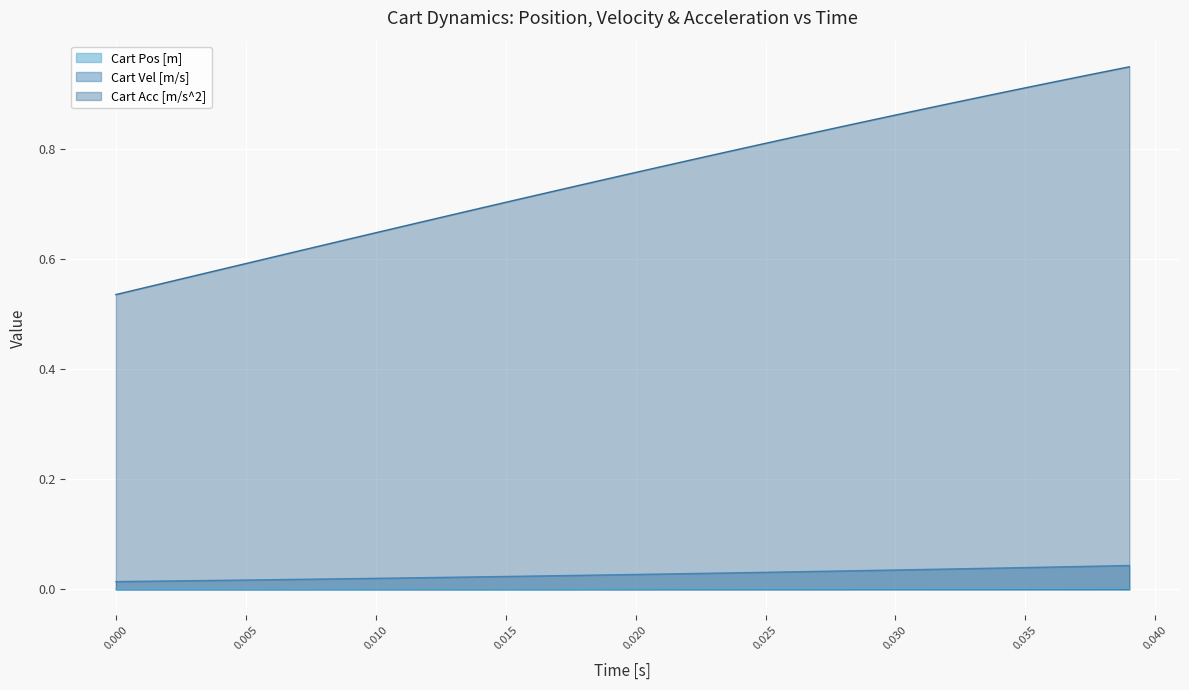

What is the difference between the maximum and minimum values in the Cart Acc [m/s^2] series?

0.4